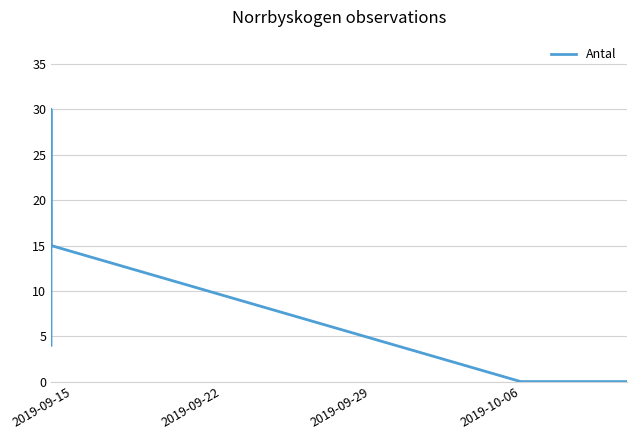

What is the maximum value shown in the chart?

30